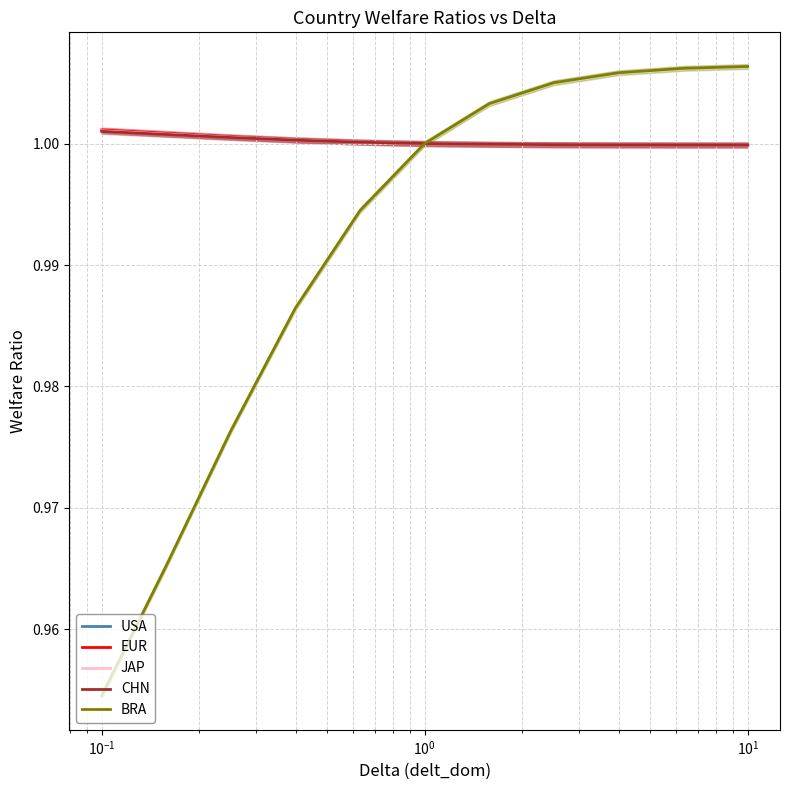

Which series has the largest range (max minus min)?

BRA